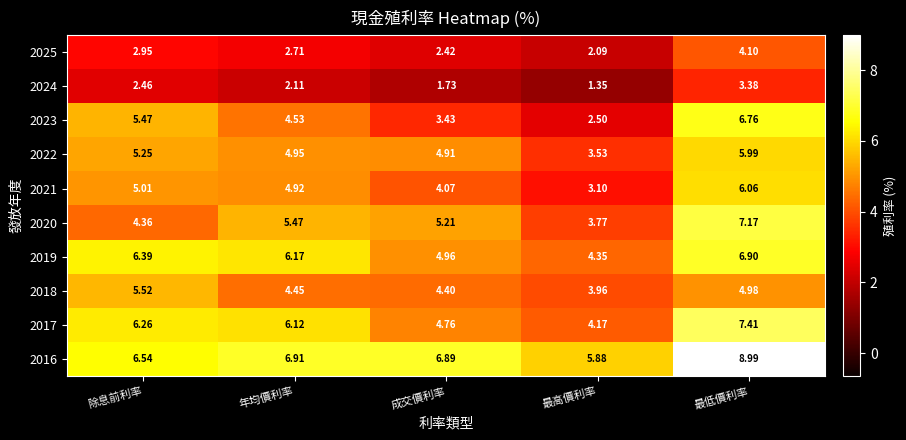

Where is 2022 nearest to the value 4?

最高價利率